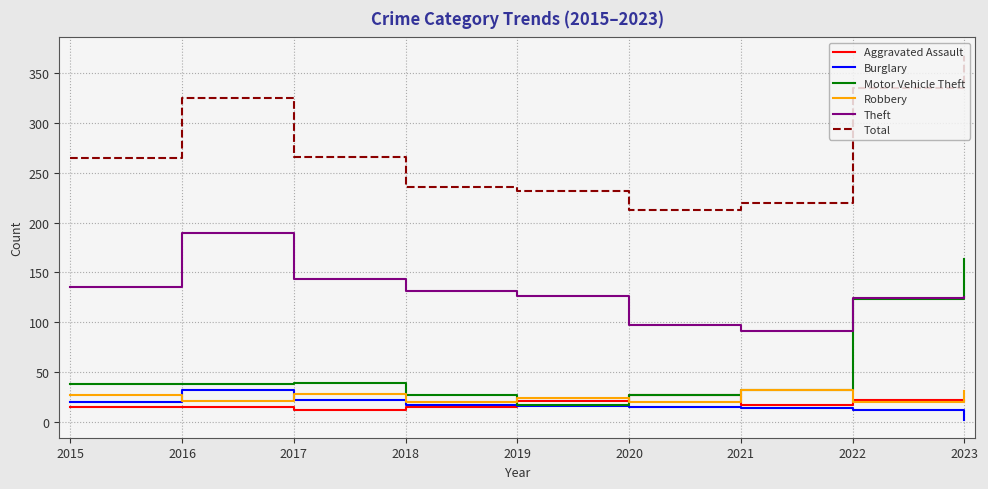

At how many categories does at least one series exceed 62?

9